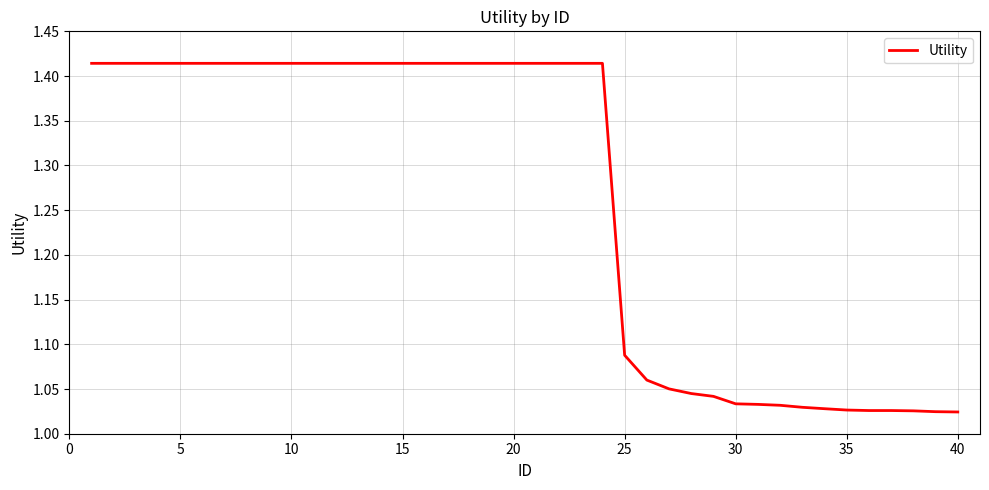

What is the difference between the maximum and minimum values?

0.4